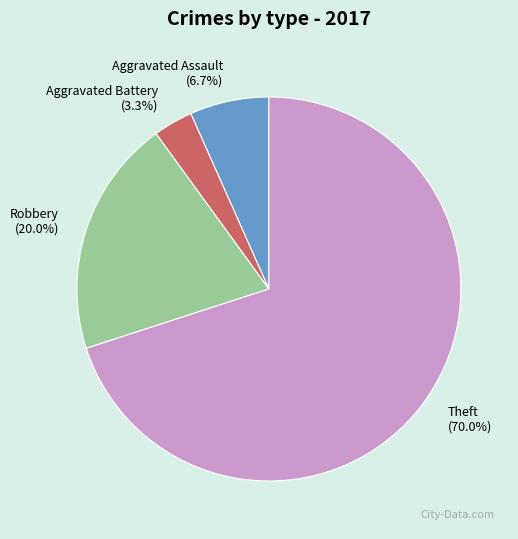

Count the number of slices in the pie.

4